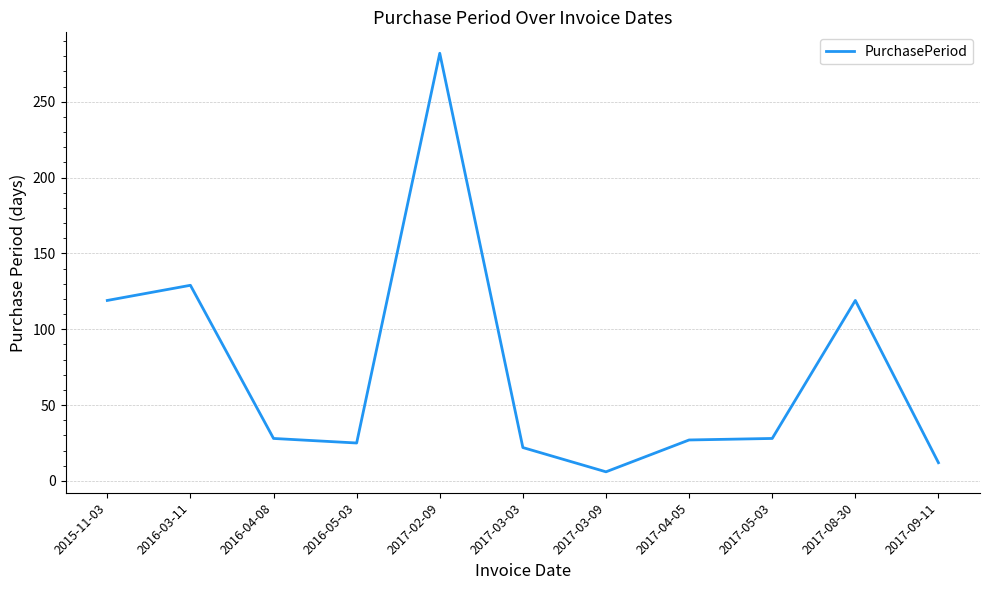

What is the difference between the maximum and minimum values?

276